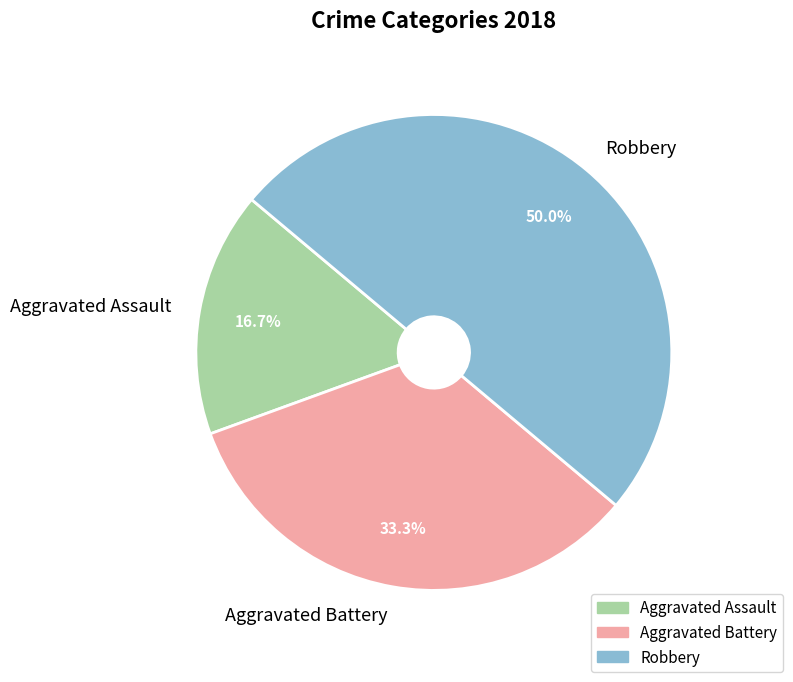

Is Aggravated Battery the majority of the pie?

No